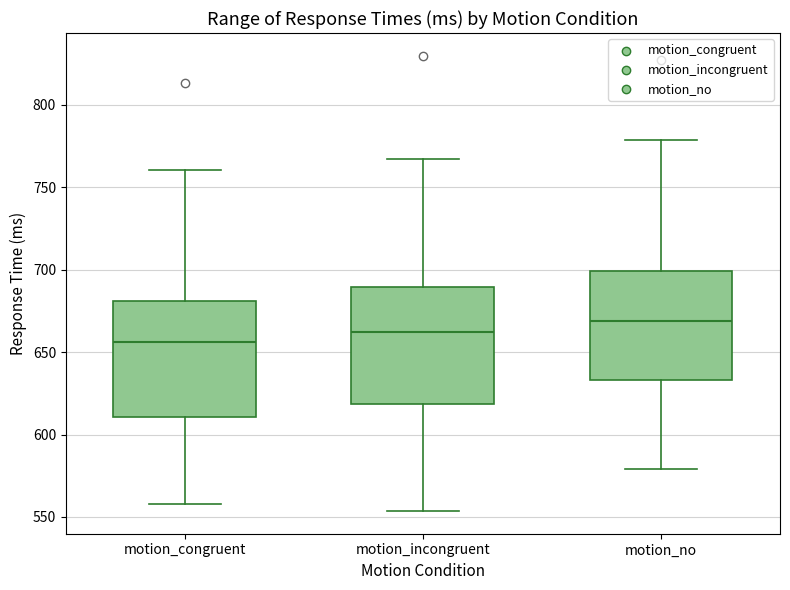

Where does the lower whisker of the box for motion_incongruent end on the y-axis? The values are not printed on the chart, so give them approximately, as read against the axis.

555